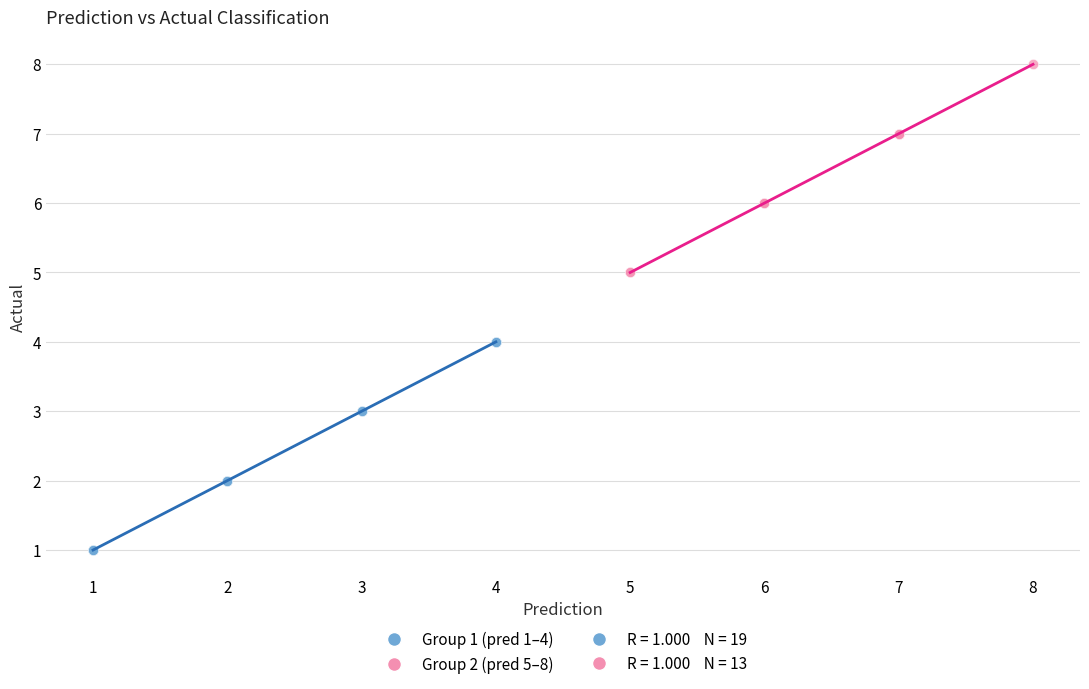

Which series contains the highest Y value?

Group 2 (pred 5–8)